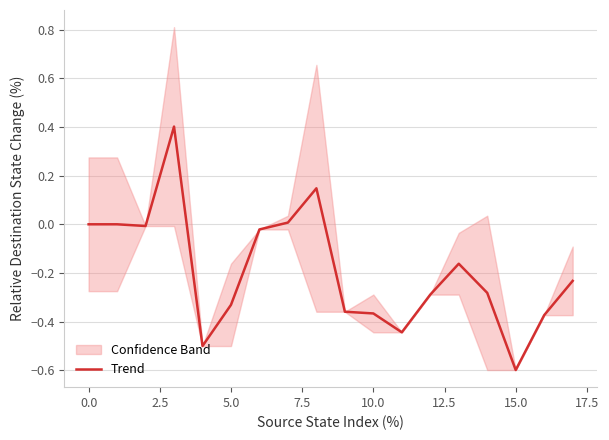

How many positive values are there?

3